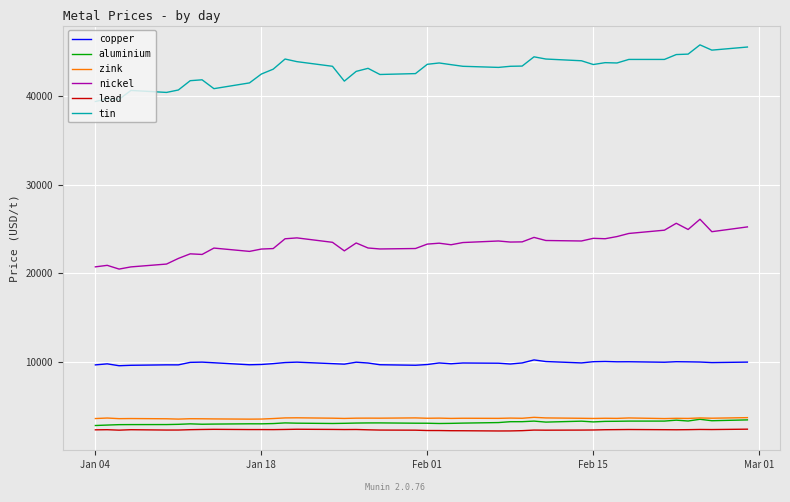

Which series has the largest total across all categories?

tin